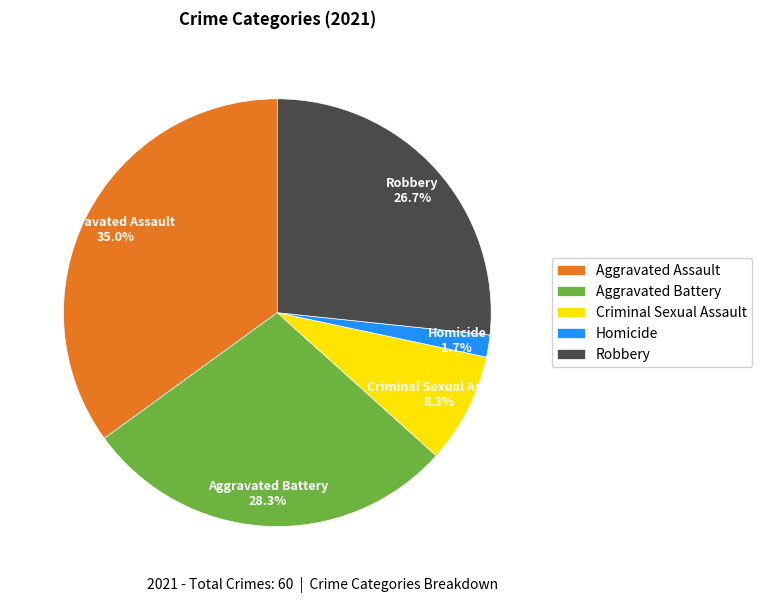

How many segments does this pie chart have?

5